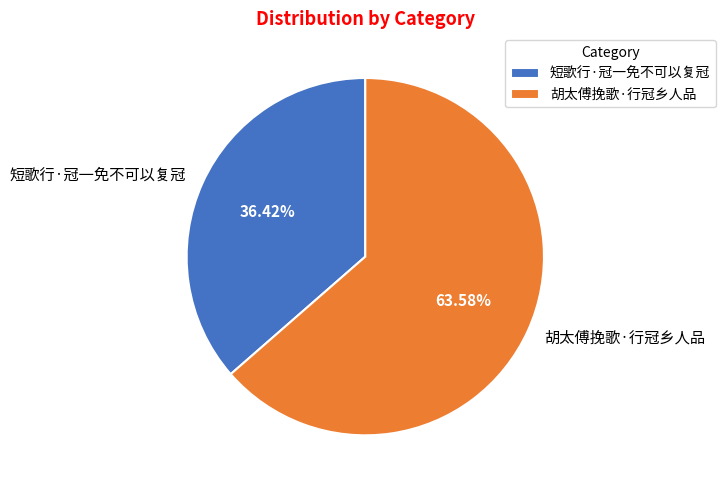

To the nearest percent, what is the difference between the 短歌行·冠一免不可以复冠 and 胡太傅挽歌·行冠乡人品 slice percentages?

27%